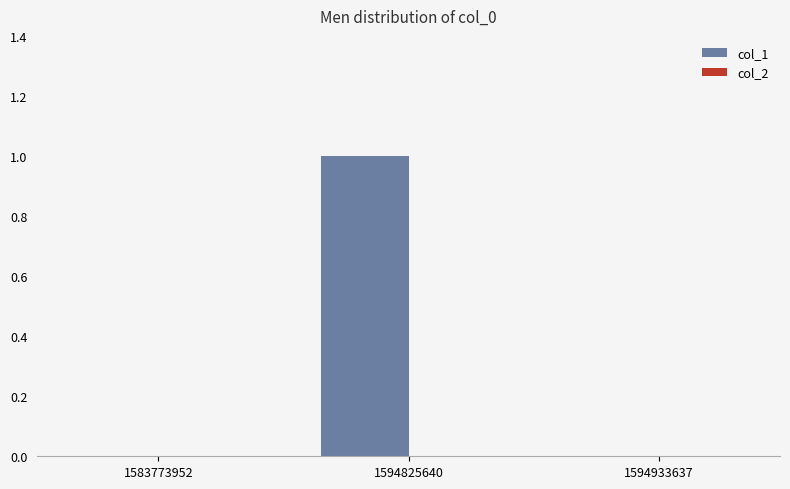

What is the change in value from 1583773952 to 1594825640?

+1